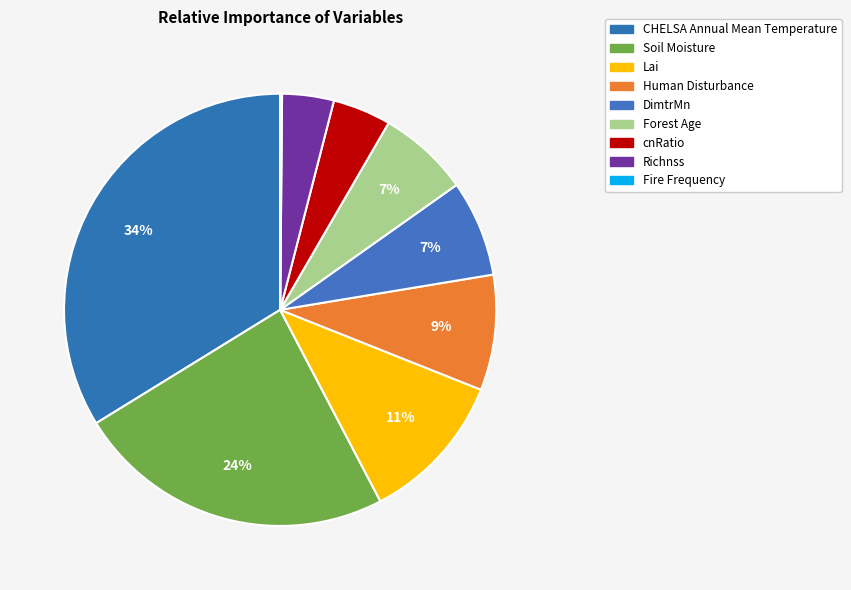

What is the largest slice in the pie chart?

CHELSA_Annual_Mean_Temperature